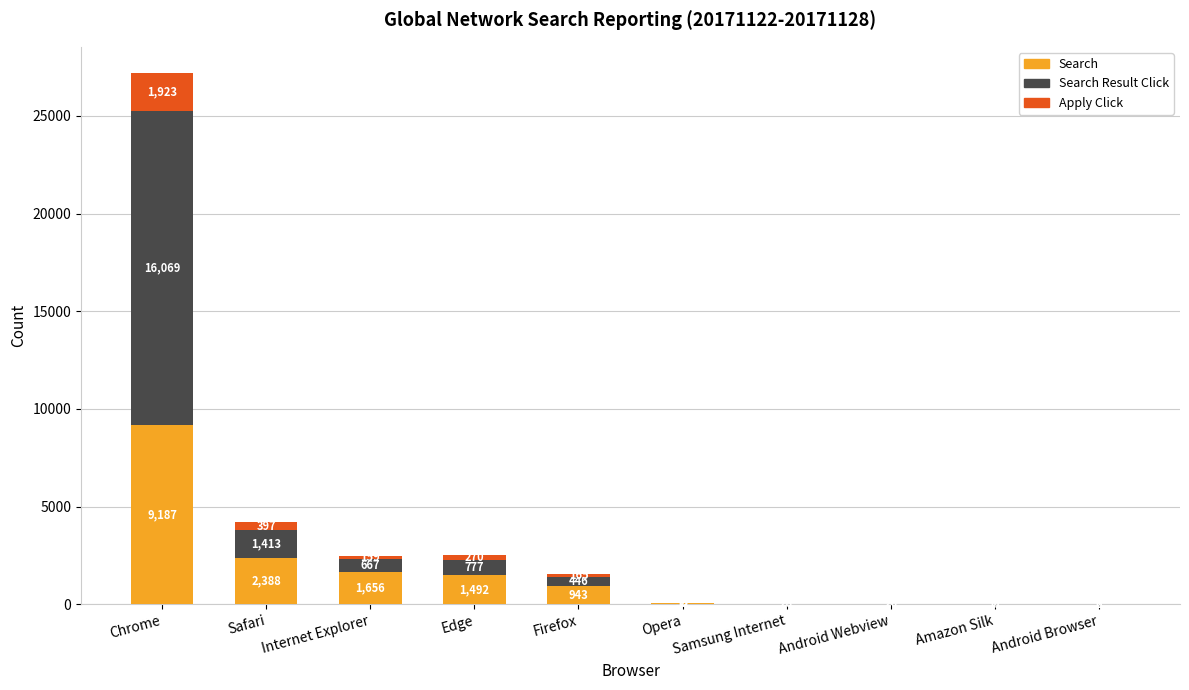

At which label does Search reach its peak?

Chrome